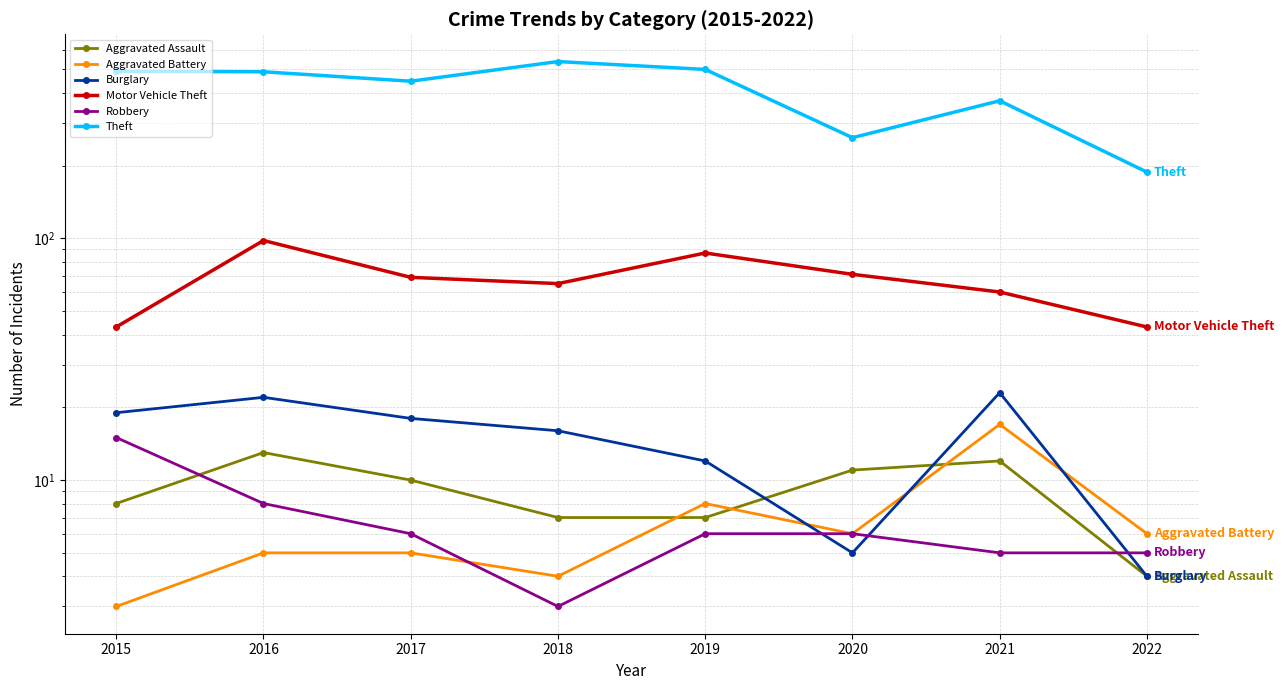

Reading left to right, transcribe all the data shown in this chart.

Aggravated Assault: 8	13	10	7	7	11	12	4
Aggravated Battery: 3	5	5	4	8	6	17	6
Burglary: 19	22	18	16	12	5	23	4
Motor Vehicle Theft: 43	98	69	65	87	71	60	43
Robbery: 15	8	6	3	6	6	5	5
Theft: 491	489	447	539	500	261	371	188